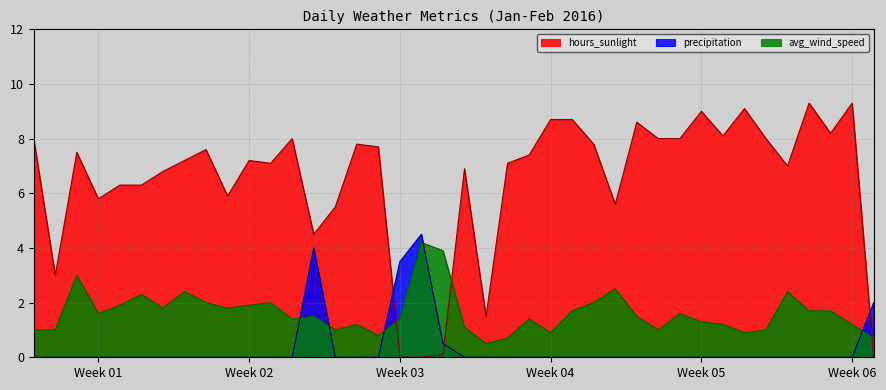

What are all the series names shown in the legend?

hours_sunlight, precipitation, avg_wind_speed